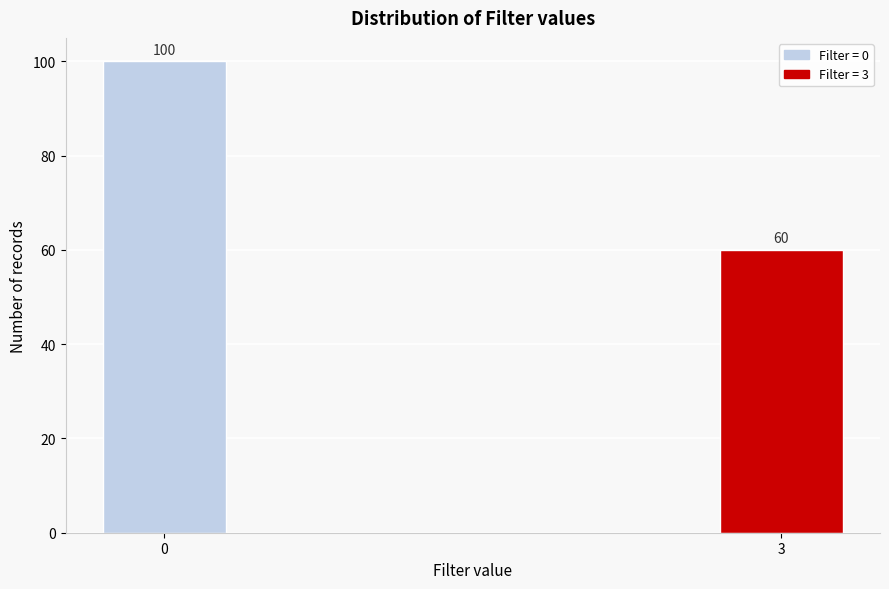

Reading right to left, transcribe all the data shown in this chart.

3=60	0=100